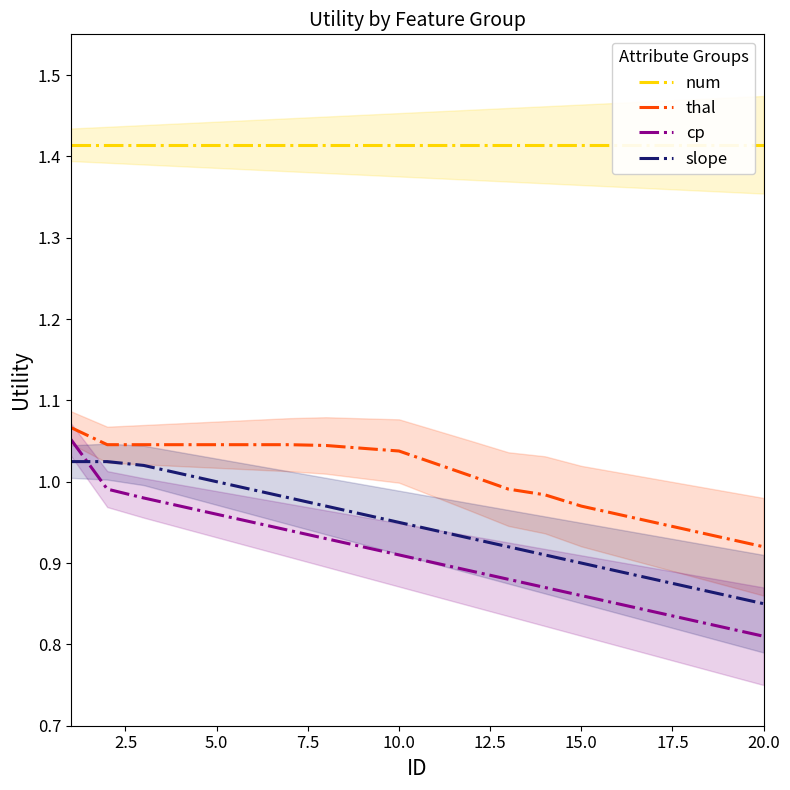

True or false: cp and slope intersect in this chart.

True